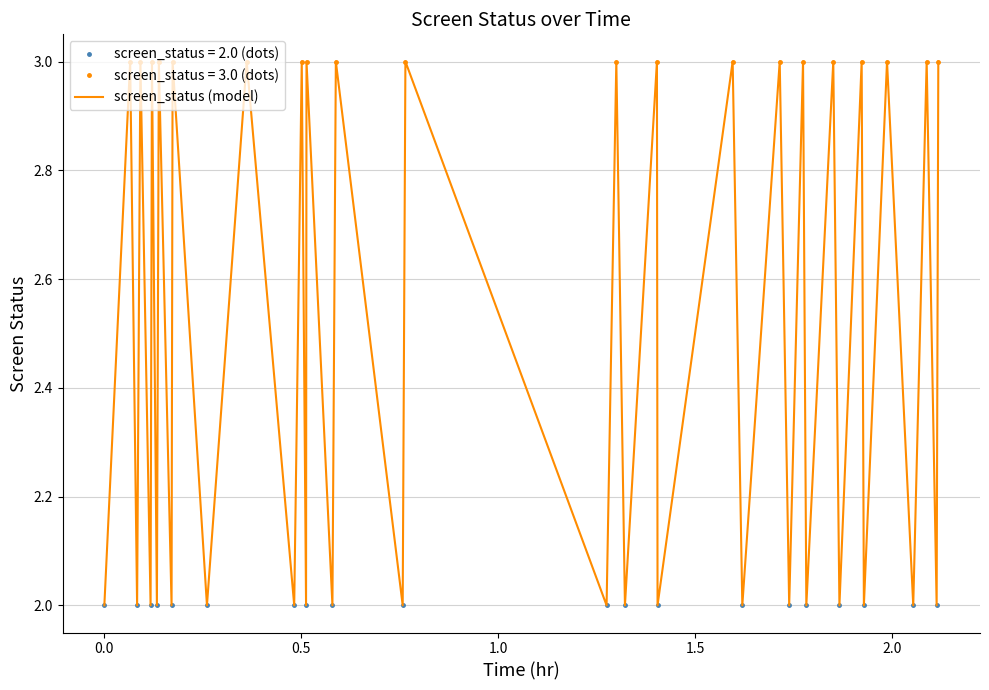

How many categories are shown in the chart?

40